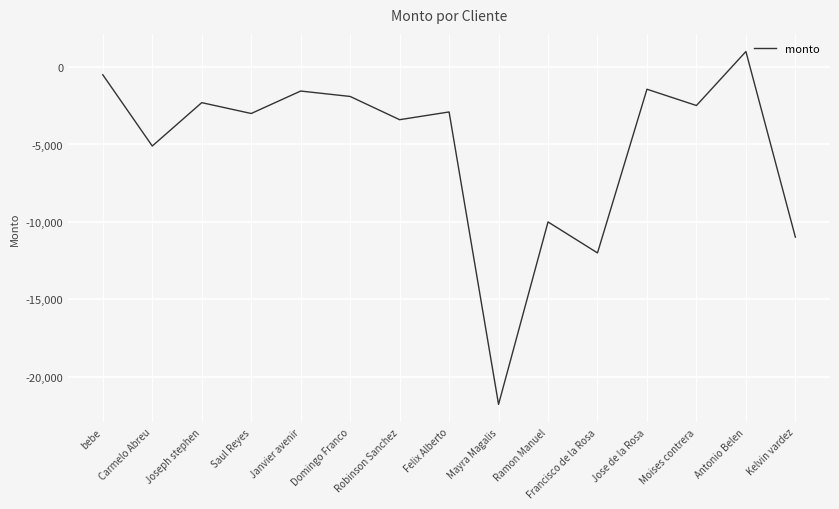

What position from the right is Joseph stephen?

13